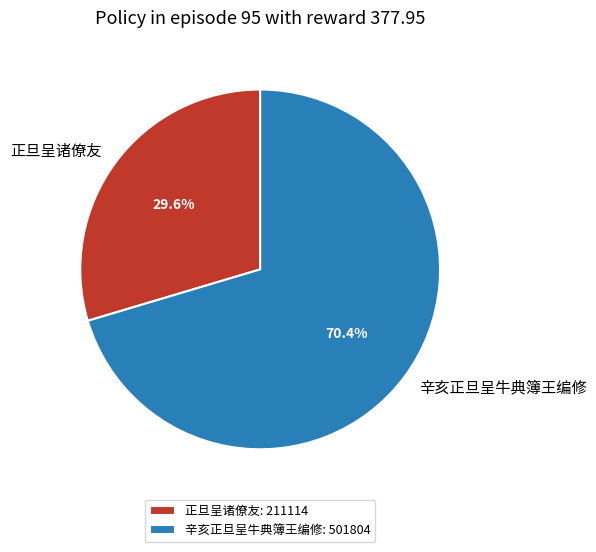

Which slice is the largest?

辛亥正旦呈牛典簿王编修